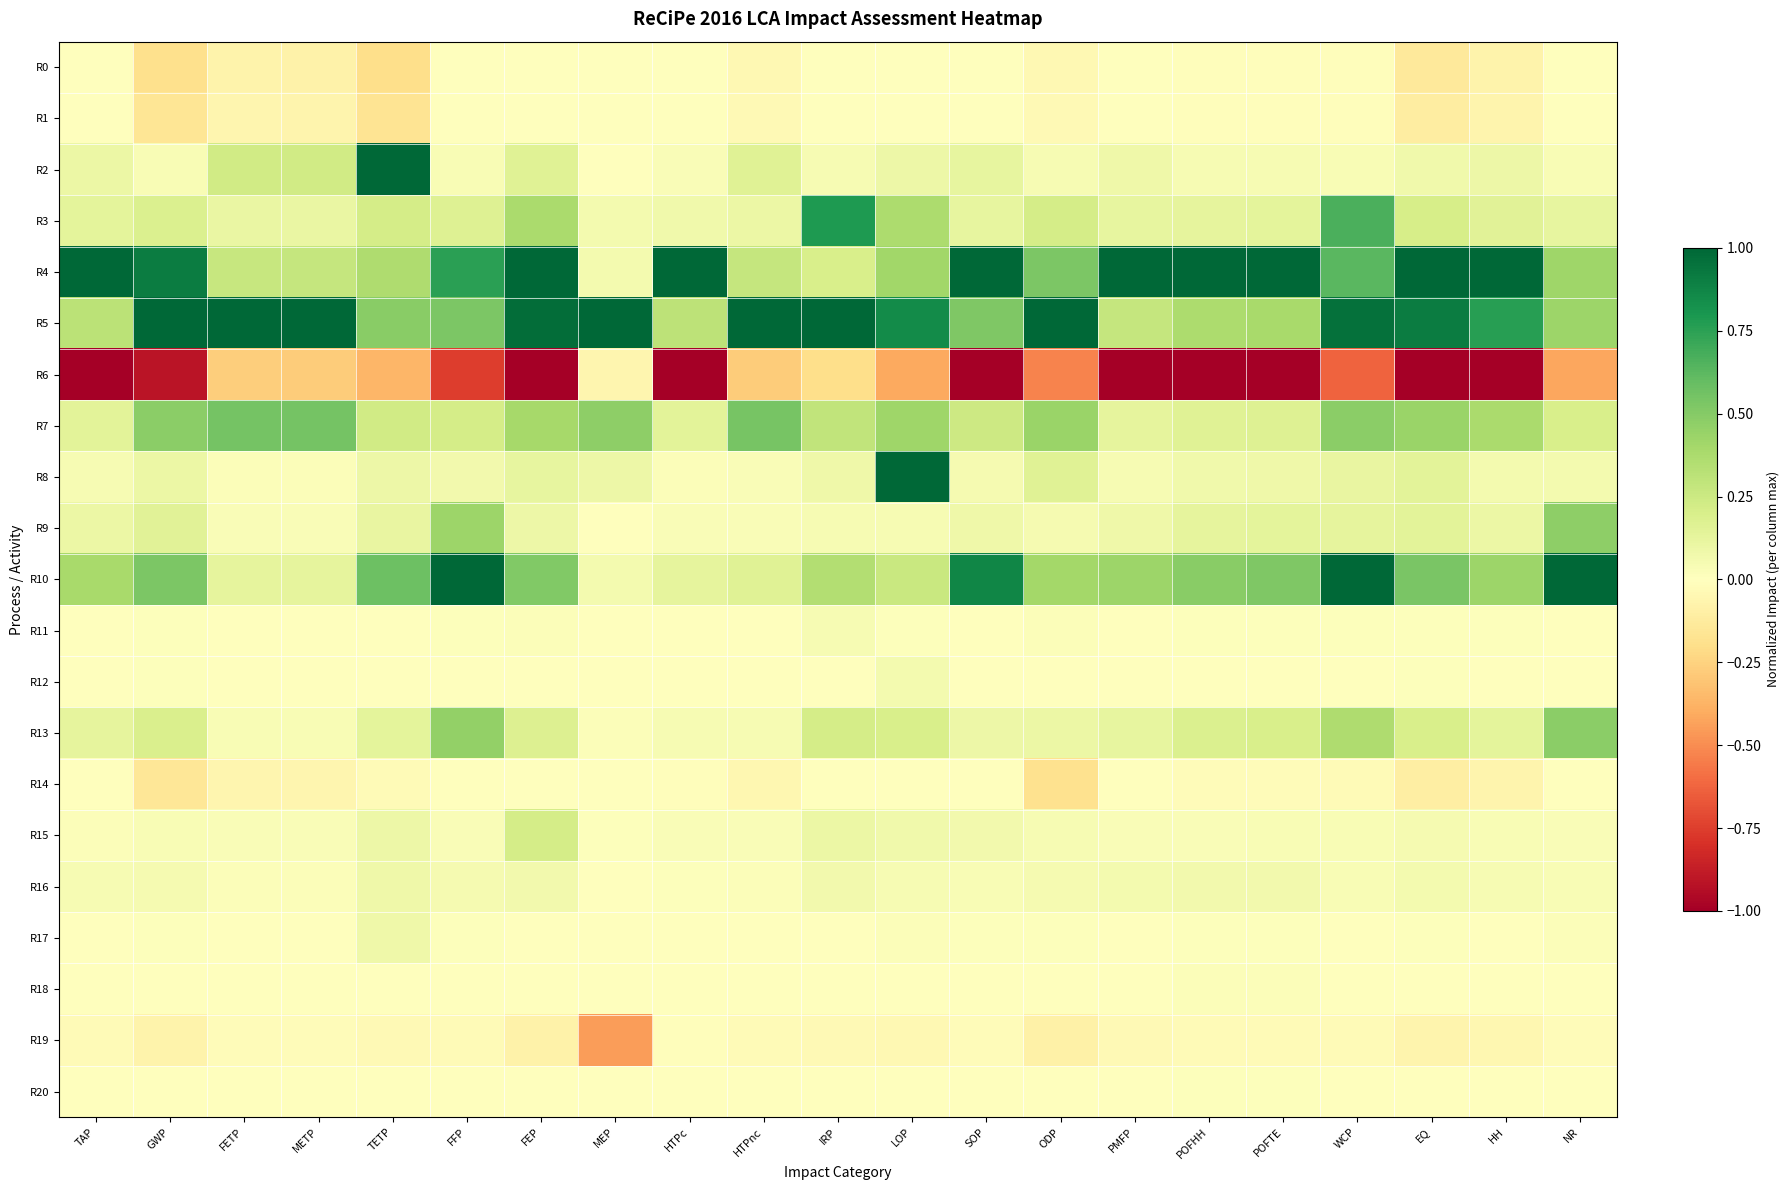

Rank the series by their maximum value, from highest to lowest.

R2, R4, R5, R8, R10, R3, R7, R13, R9, R15, R16, R17, R12, R11, R18, R20, R1, R0, R14, R19, R6